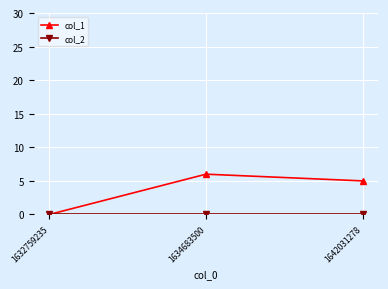

What is the highest value of the col_1 series?

6